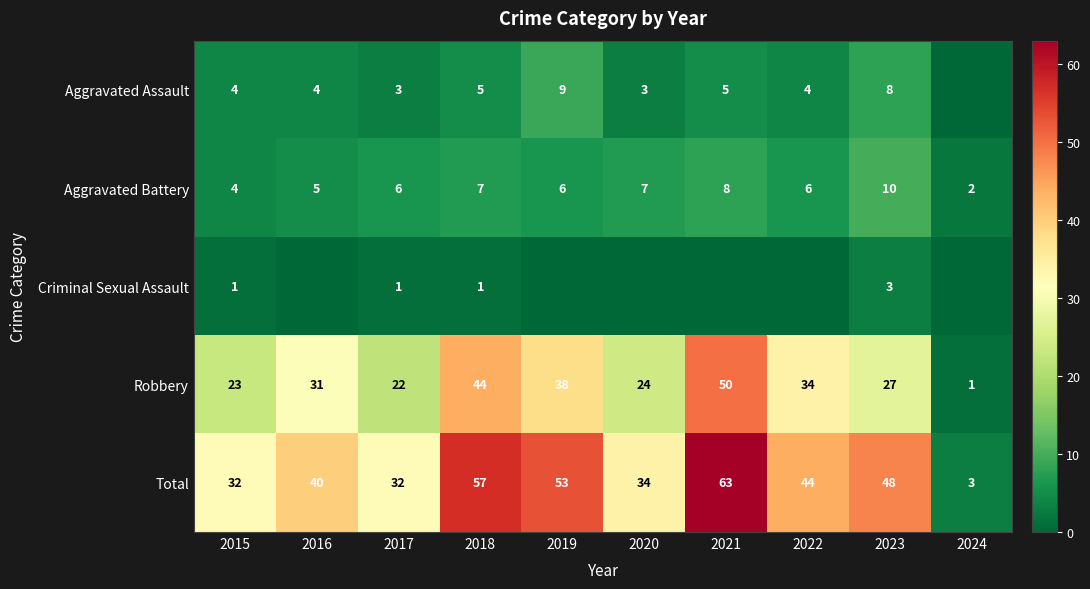

What is the approximate value of Total at 2022, to the nearest 5?

45